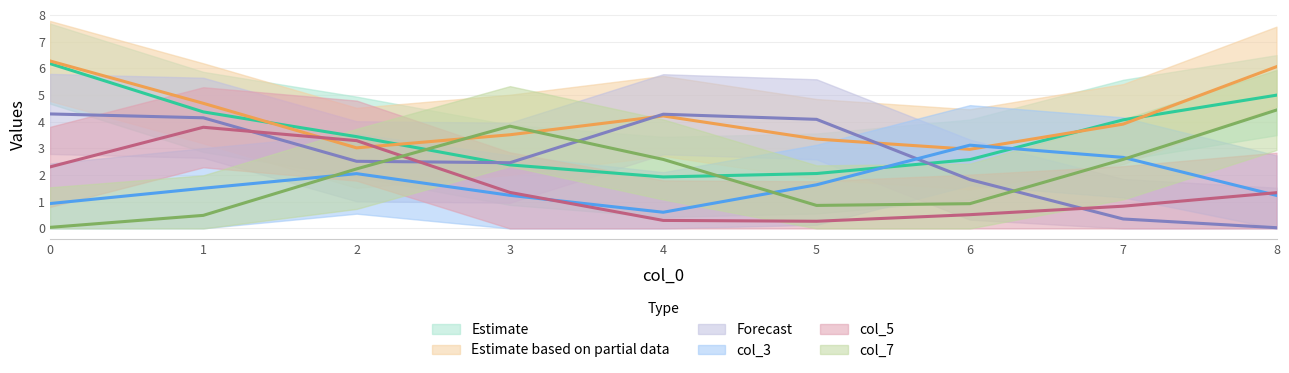

True or false: col_5 has a value of 6 at 2.

False